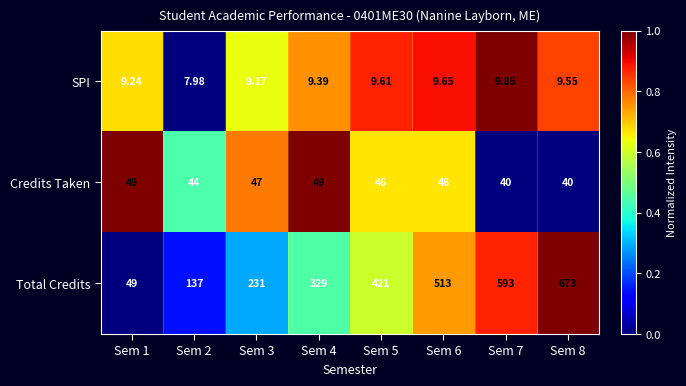

List the series in order of their peak value, lowest first.

SPI, Credits Taken, Total Credits